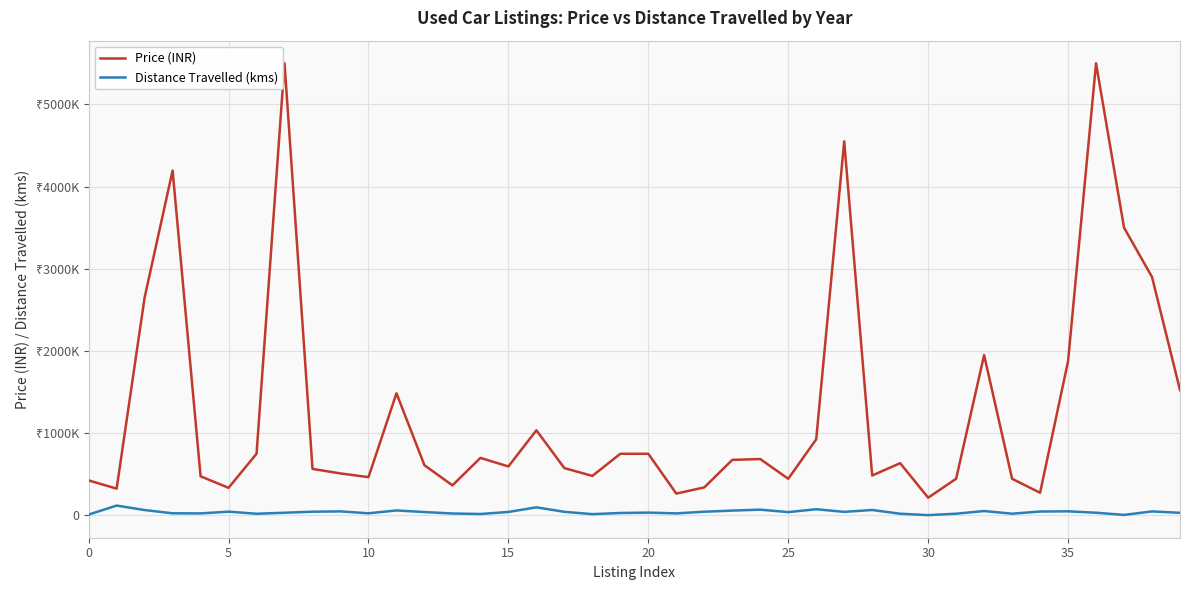

List the series in order of their peak value, highest first.

Price (INR), Distance Travelled (kms)